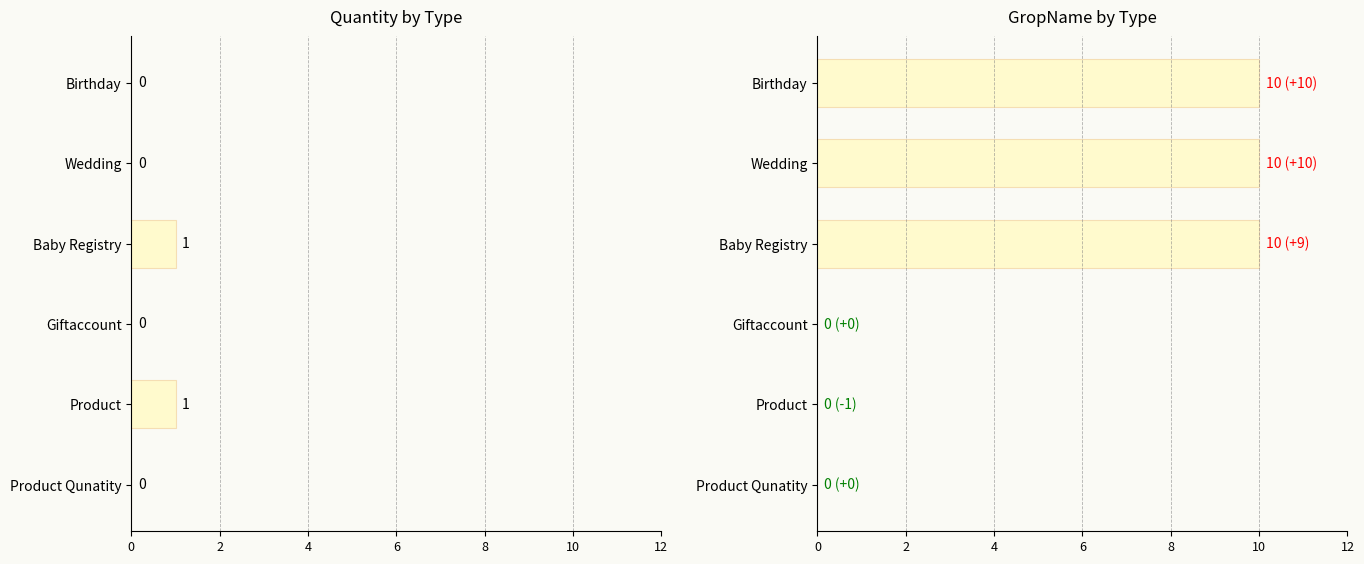

Which series has the largest total across all categories?

GropName